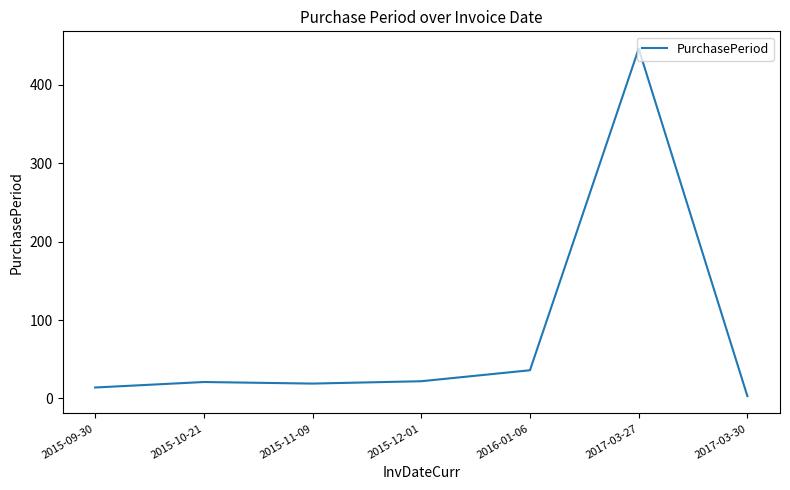

The value at 2015-12-01 is 22. True or false?

True